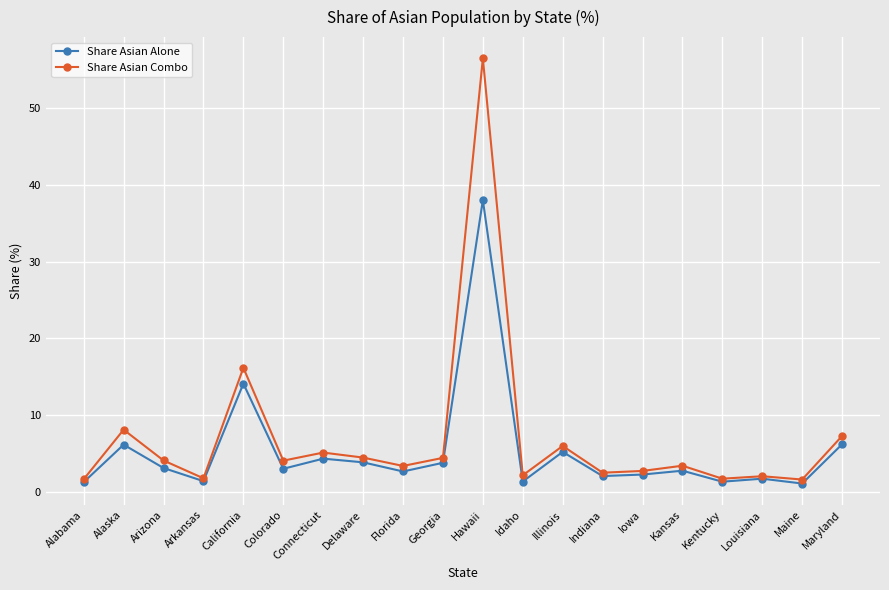

The Share Asian Combo series shows 4.5 at Delaware. True or false?

True